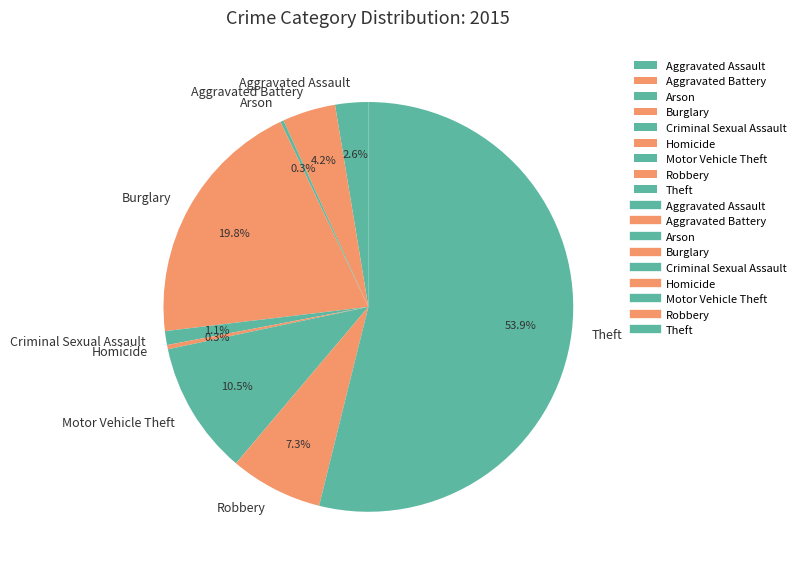

What percentage do Burglary and Aggravated Assault together represent?

22.4%